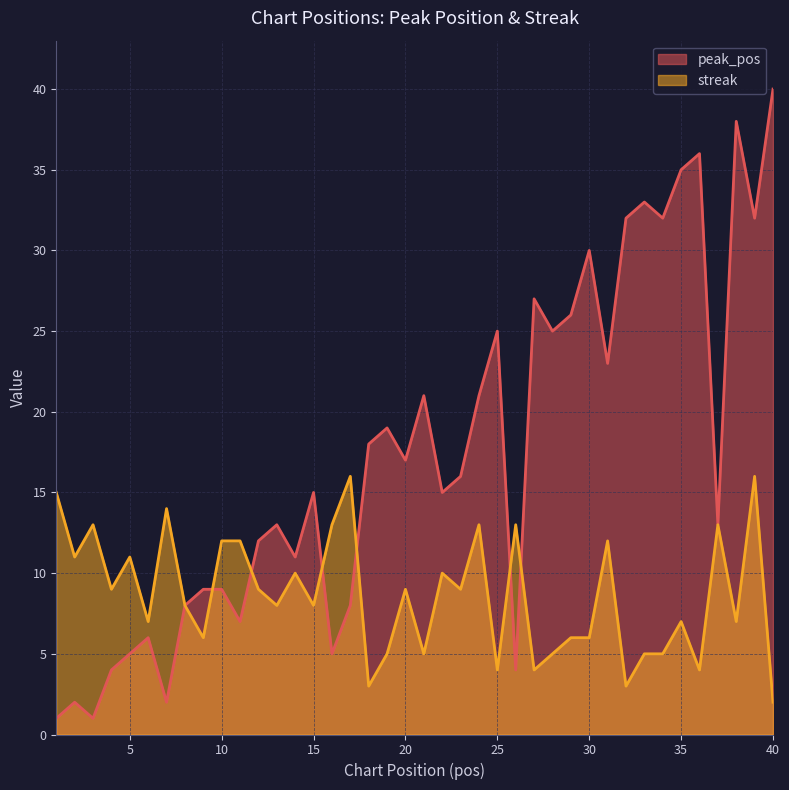

Reading left to right, transcribe all the data shown in this chart.

peak_pos: 1	2	1	4	5	6	2	8	9	9	7	12	13	11	15	5	8	18	19	17	21	15	16	21	25	4	27	25	26	30	23	32	33	32	35	36	13	38	32	40
streak: 15	11	13	9	11	7	14	8	6	12	12	9	8	10	8	13	16	3	5	9	5	10	9	13	4	13	4	5	6	6	12	3	5	5	7	4	13	7	16	2